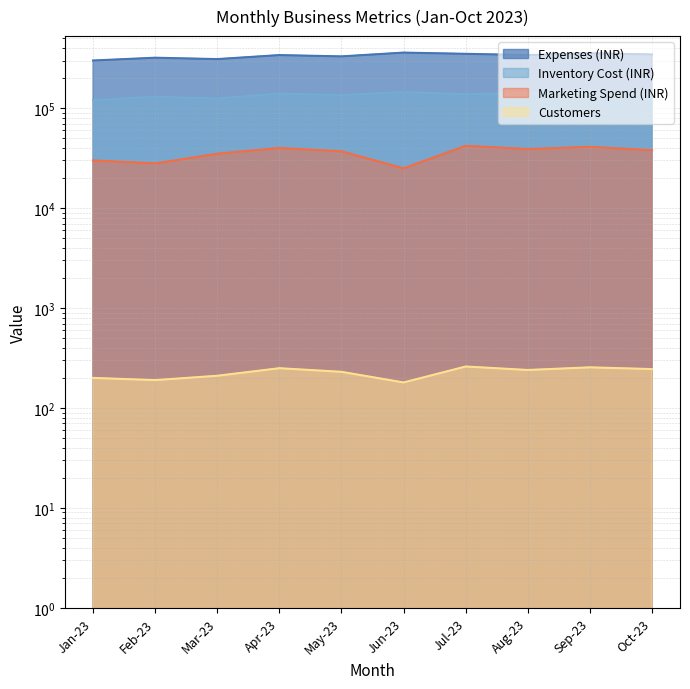

Read the Inventory Cost (INR) value at Feb-23, to the nearest 100.

130000